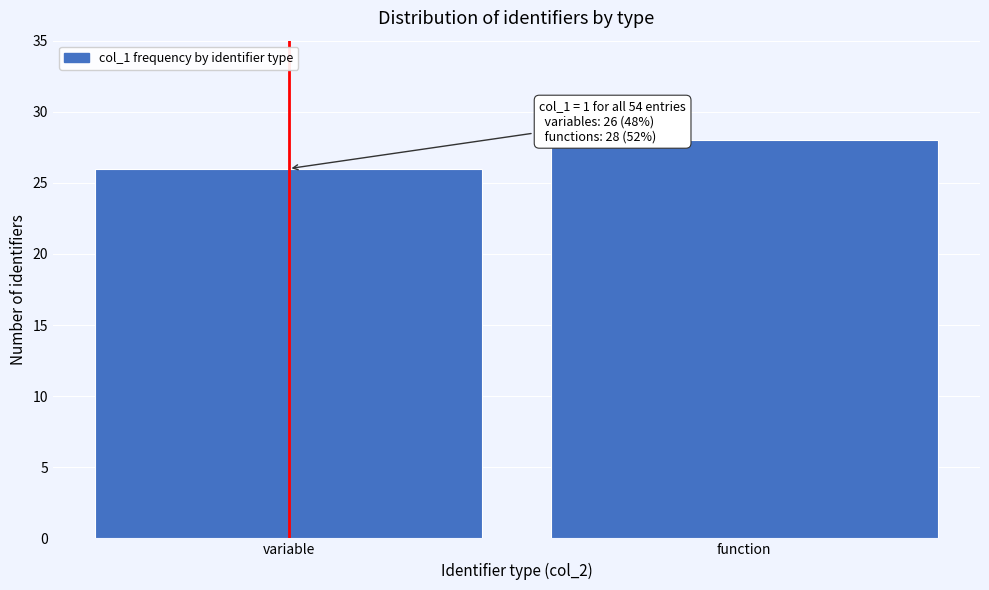

Reading left to right, transcribe all the data shown in this chart.

variable=26	function=28